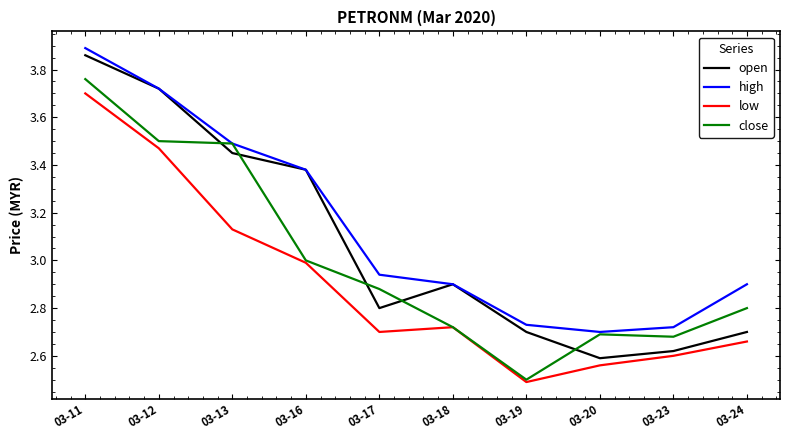

Which category has the highest value in the high series?

03-11